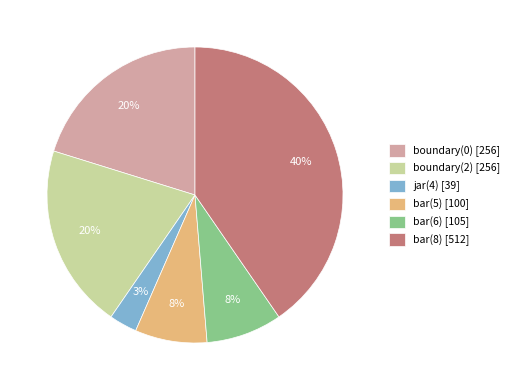

Approximately how many times larger is the value at bar(8) [512] compared to boundary(0) [256]?

2.0